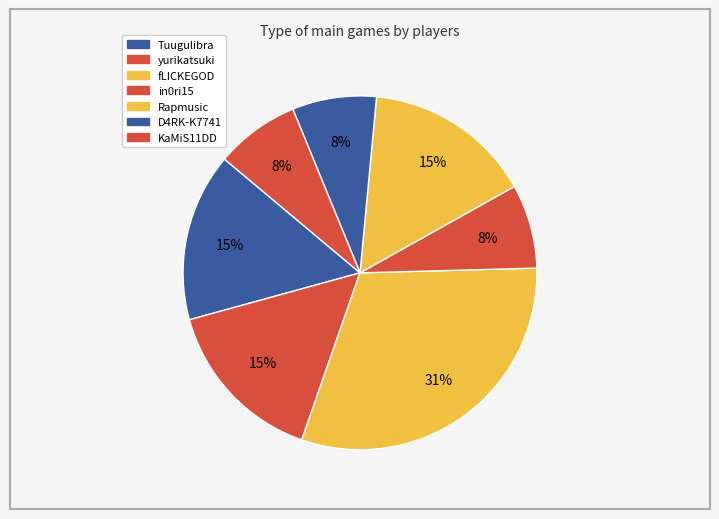

What is the largest slice in the pie chart?

fLICKEGOD